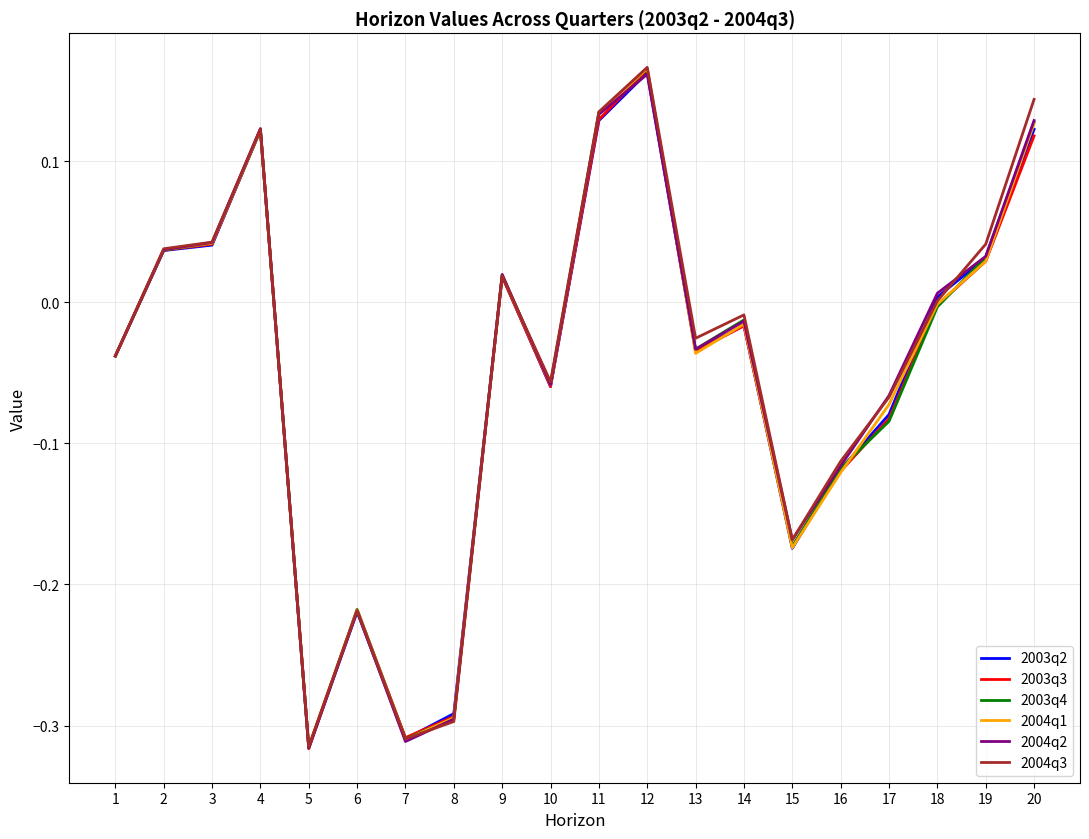

What is the sum of all 2003q2 values?

-1.0